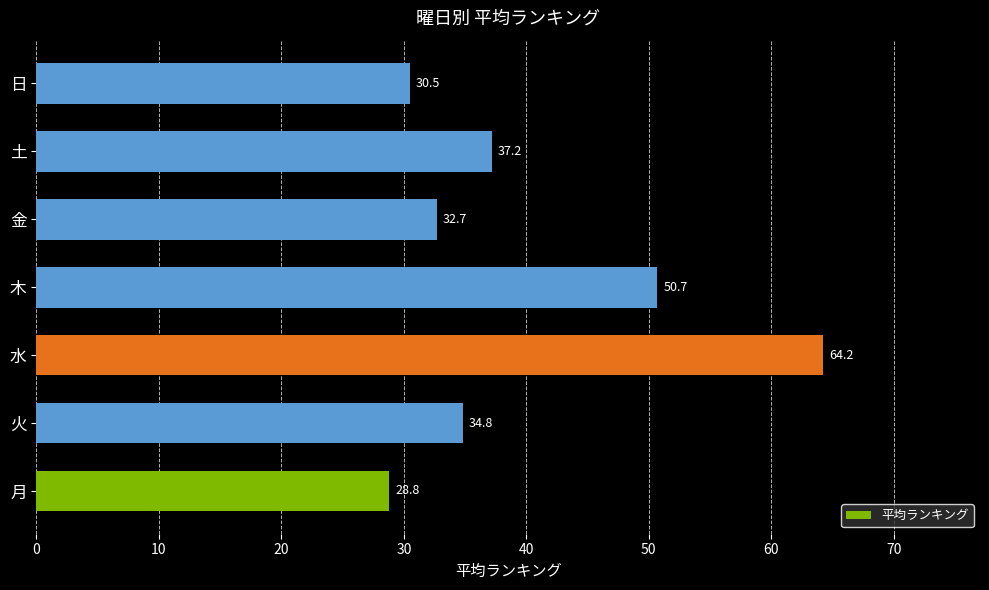

Read the value at 火.

34.8